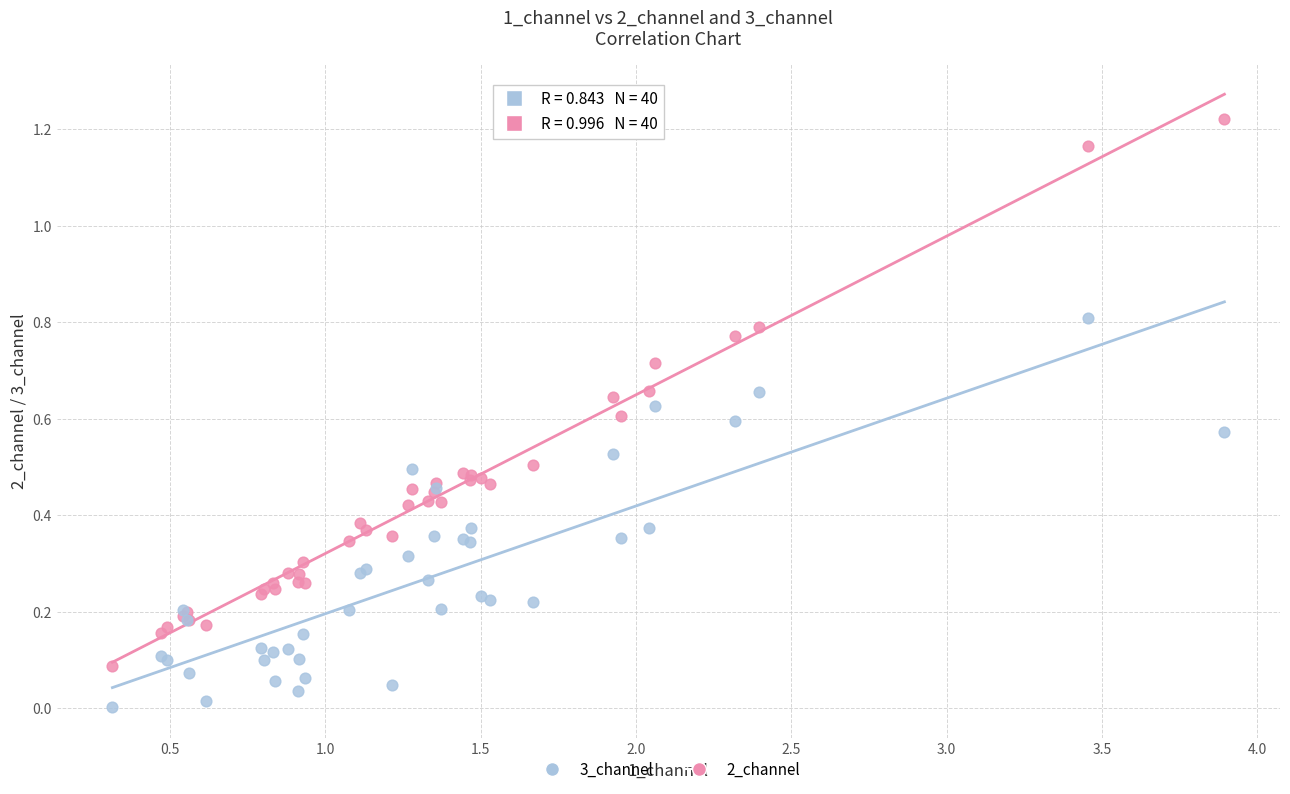

Which series has the largest Y range (max minus min)?

2_channel